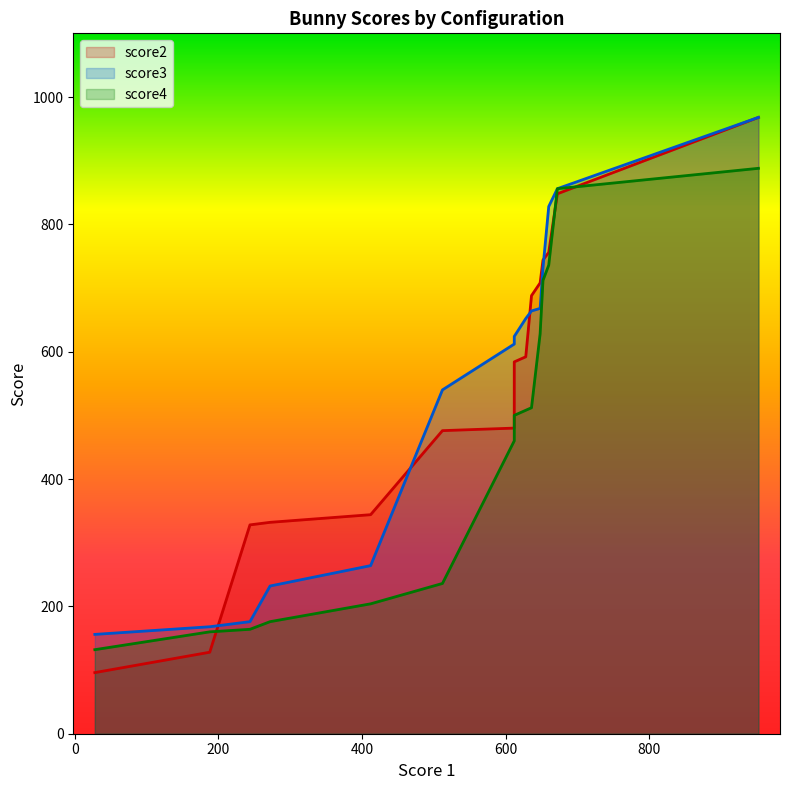

What are all the series names shown in the legend?

score2, score3, score4